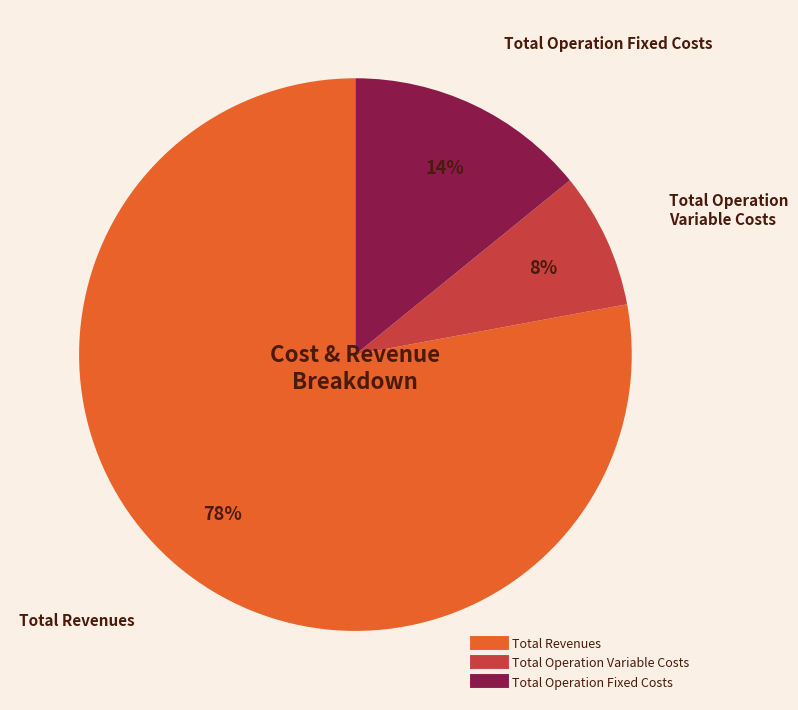

To the nearest percent, what is the average slice percentage?

33%